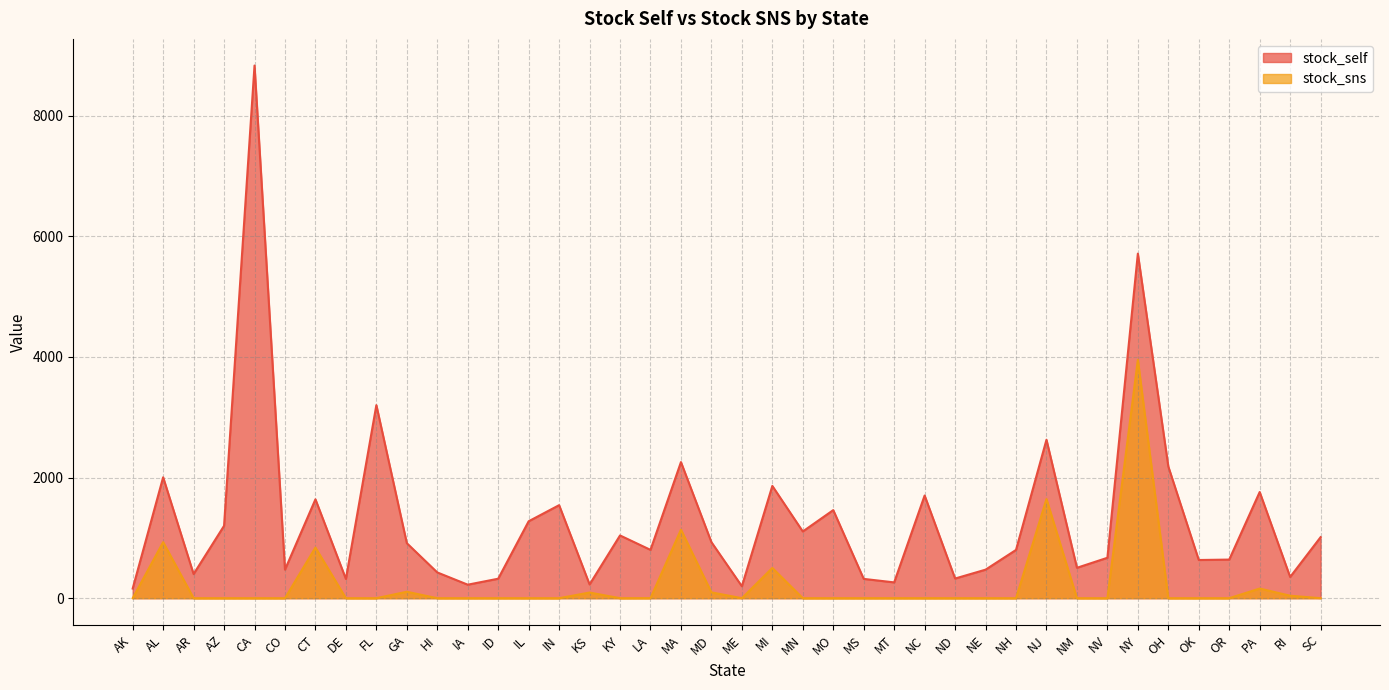

Which series has the largest range (max minus min)?

stock_self